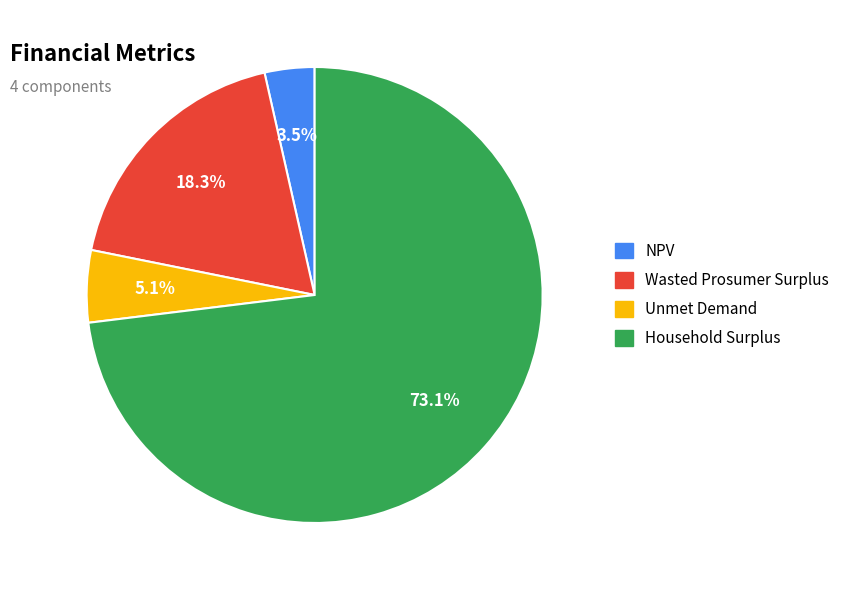

To the nearest percent, what portion does Household Surplus represent?

73%